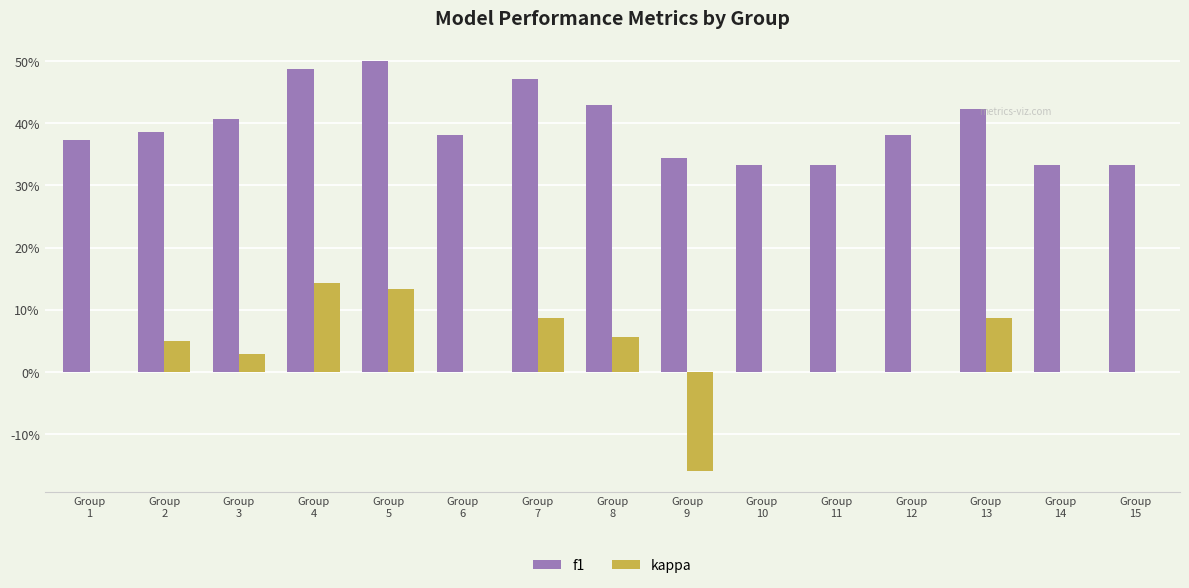

What is the difference between the highest and lowest values at Group
5?

0.4